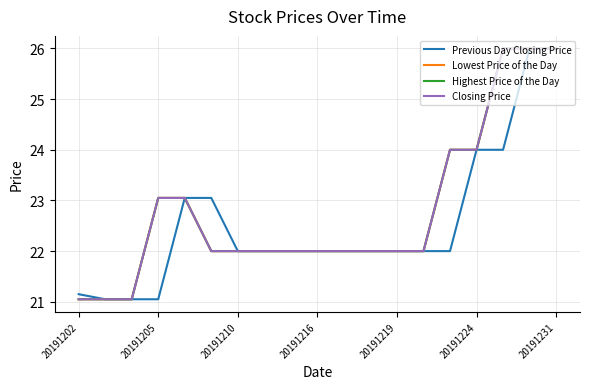

What is the greatest value displayed?

26.0